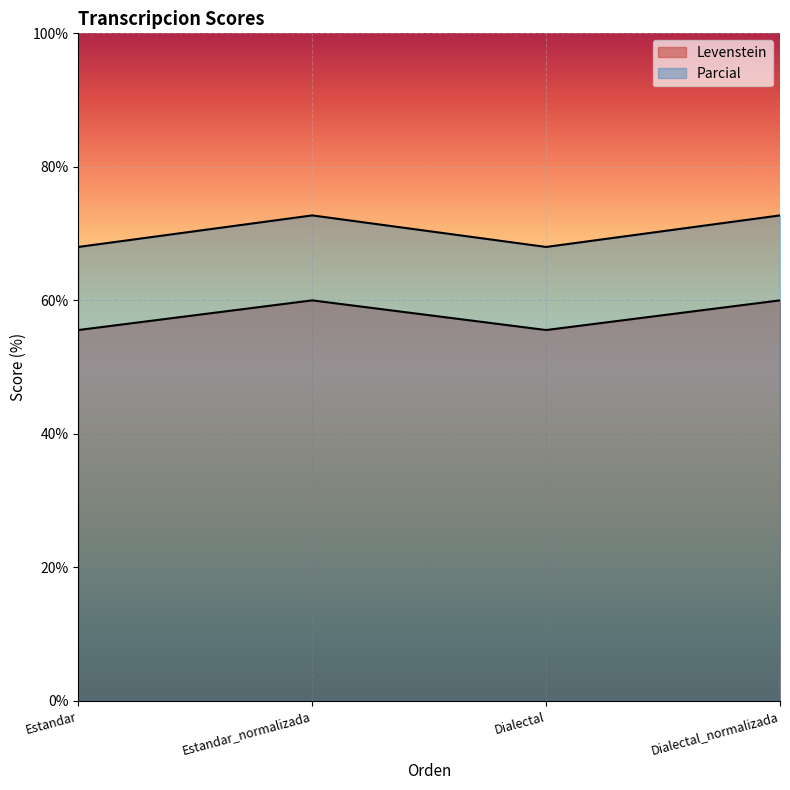

Count the Parcial values in the range 68 to 72.

2